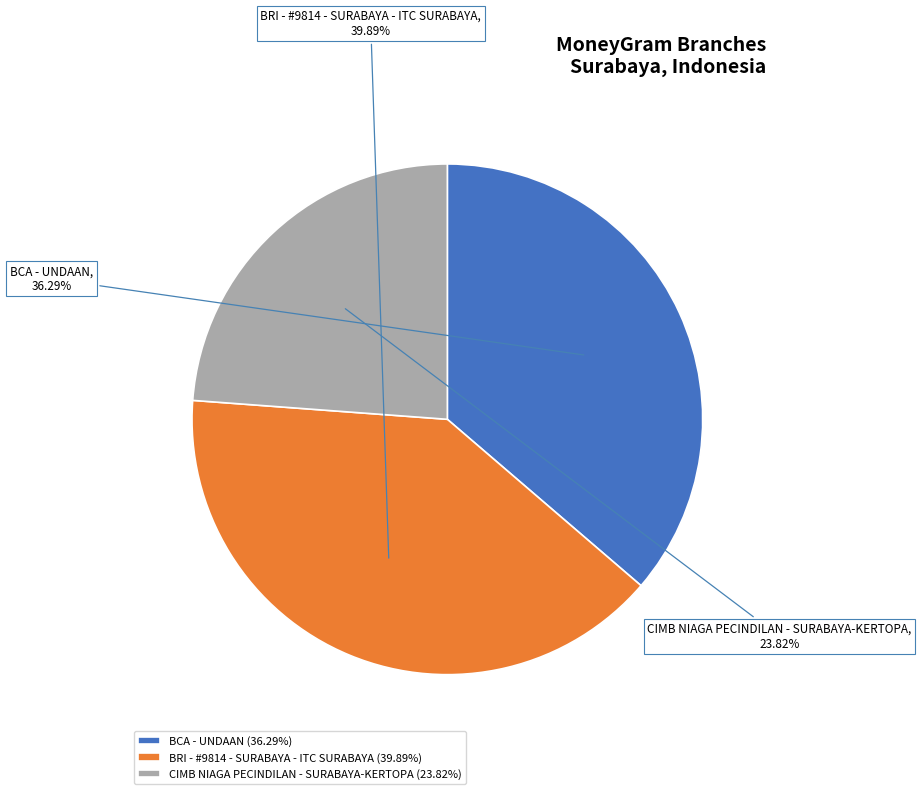

What is the smallest slice in the pie chart?

CIMB NIAGA PECINDILAN - SURABAYA-KERTOPA